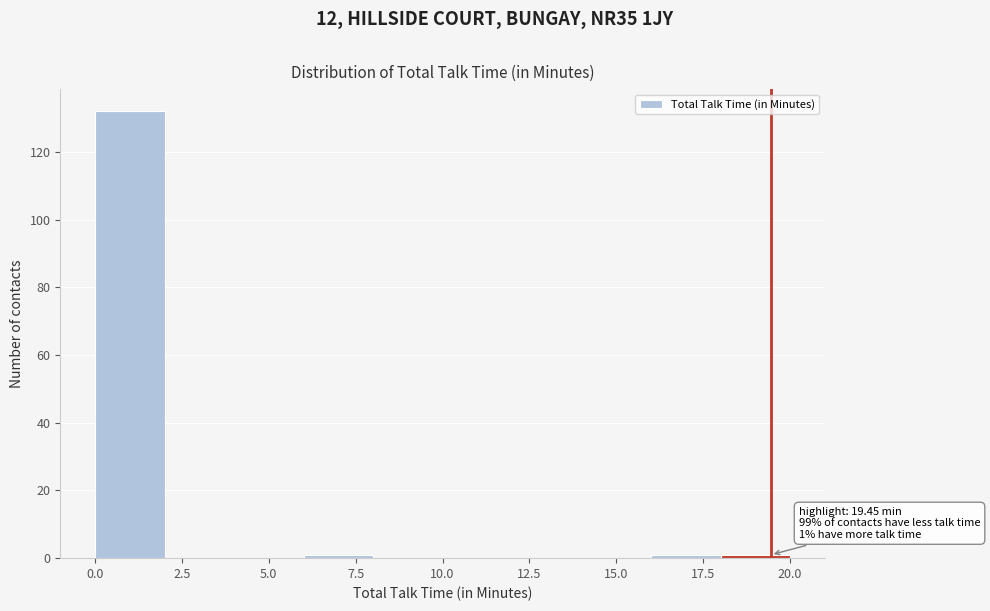

Over which range of the x-axis is the bar tallest?

0 to 2